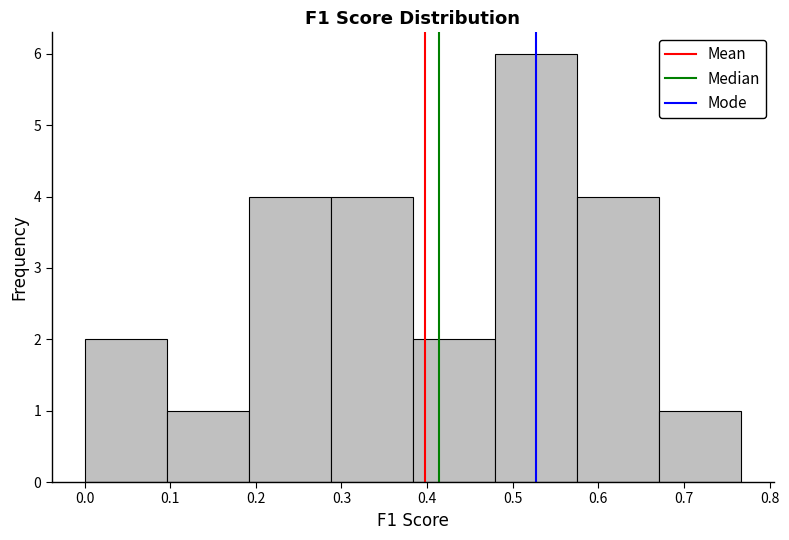

Reading left to right, transcribe this chart: for each bar, give the range it covers on the x-axis and its height. Neither the bar edges nor the heights are printed on the chart, so give them approximately, as read against the axes.

0.00 to 0.10: 2
0.10 to 0.19: 1
0.19 to 0.29: 4
0.29 to 0.38: 4
0.38 to 0.48: 2
0.48 to 0.58: 6
0.58 to 0.67: 4
0.67 to 0.77: 1